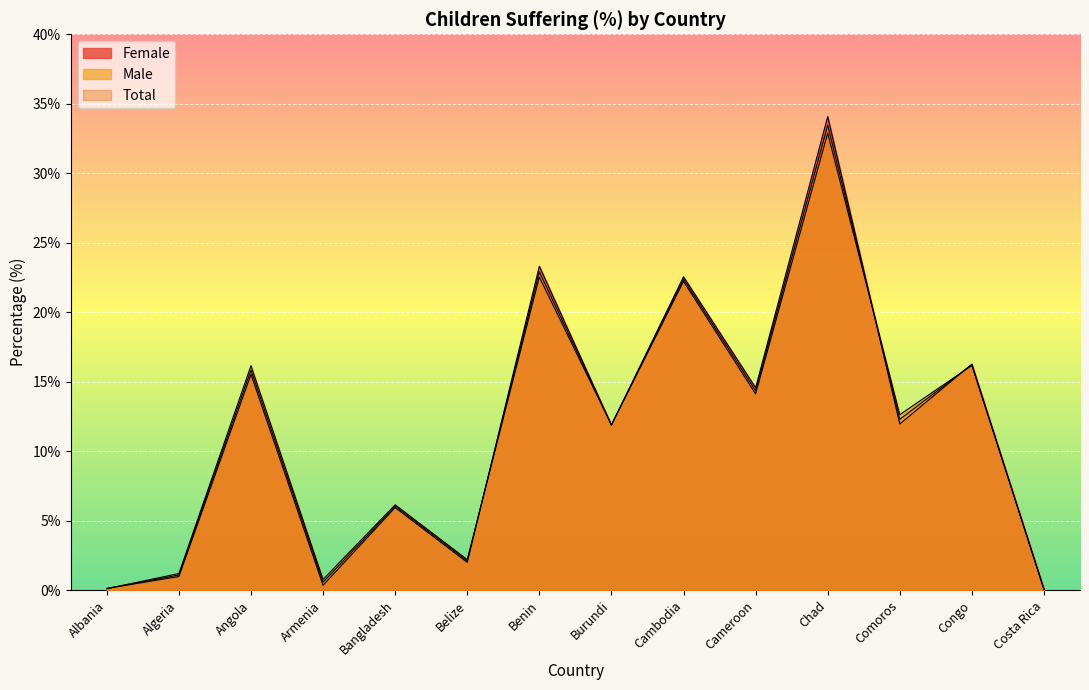

What is the total value across all series at Belize?

6.3